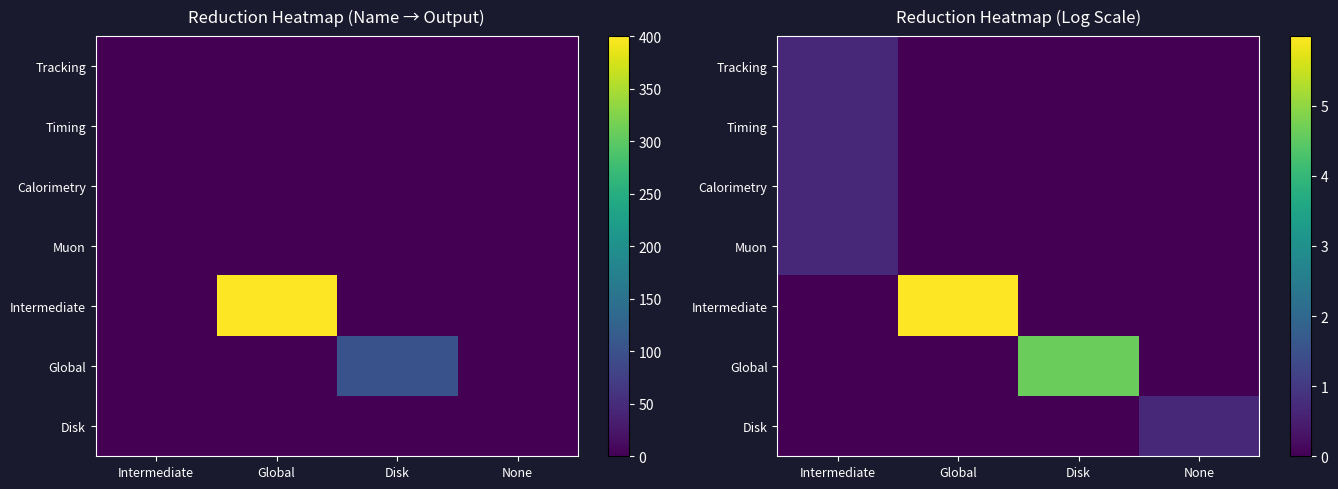

What is the average value of the Calorimetry series?

0.2